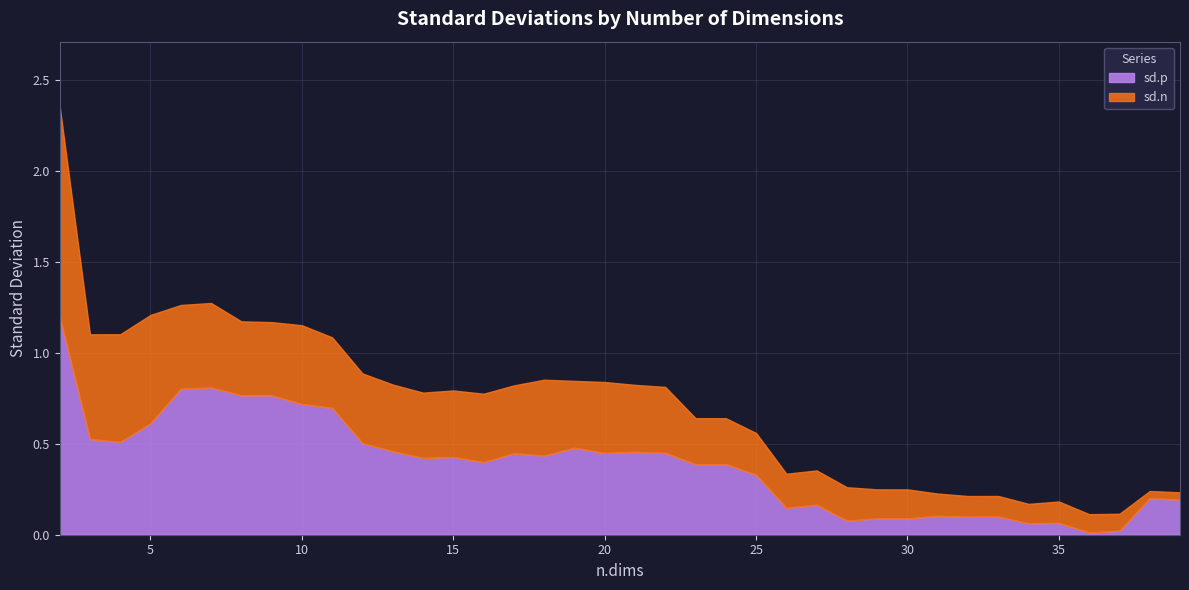

What is the spread (max minus min) of values at 14?

0.1